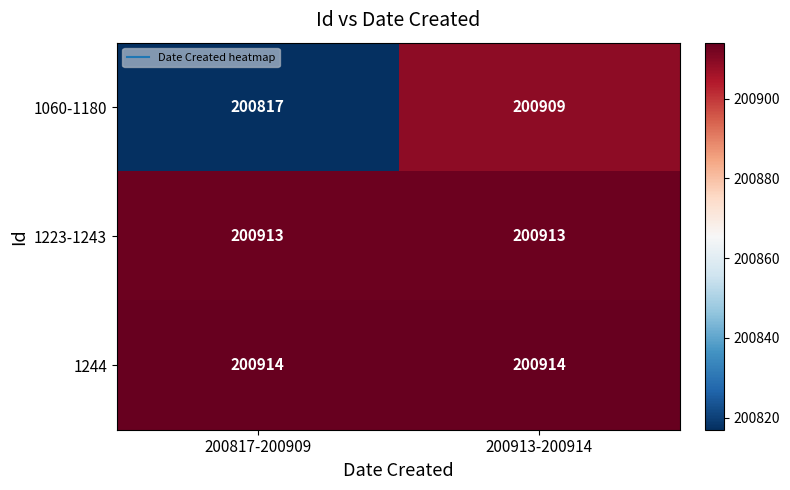

Reading left to right, list all the values displayed in this chart.

1060-1180: 200817-200909=200817	200913-200914=200909
1223-1243: 200817-200909=200913	200913-200914=200913
1244: 200817-200909=200914	200913-200914=200914